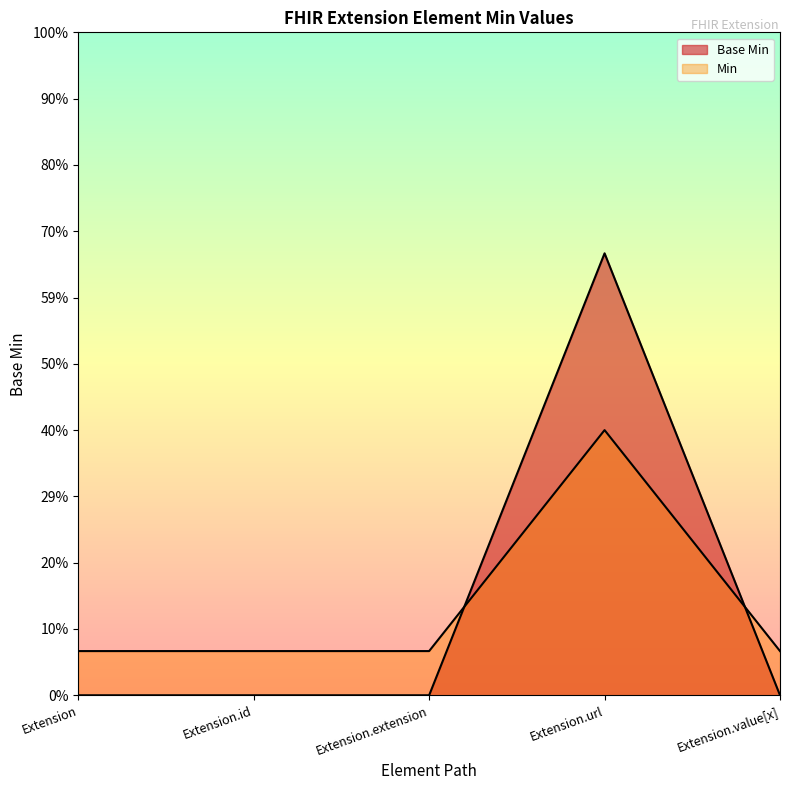

What position from the left is Extension?

1